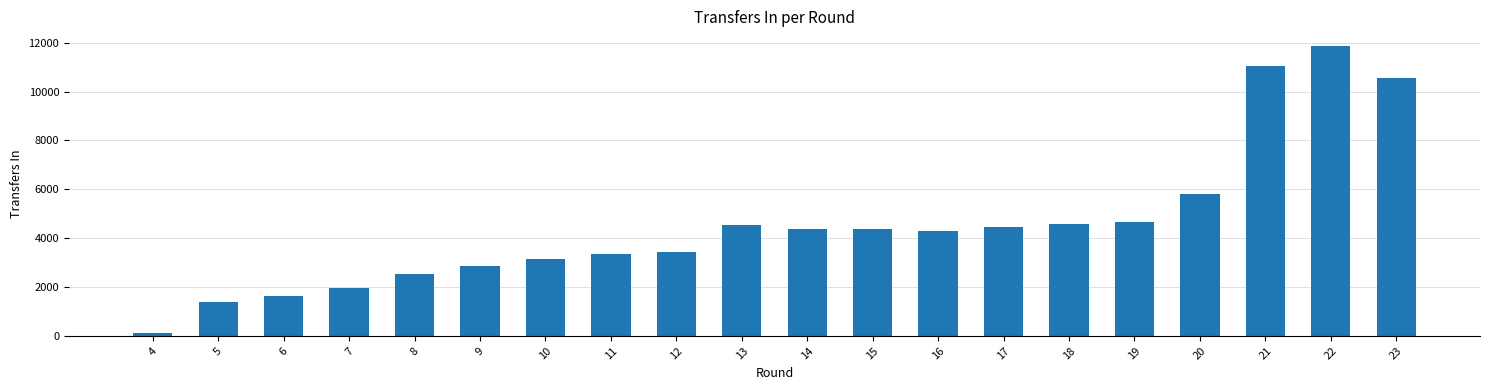

What is the difference between the maximum and second lowest values?

10481